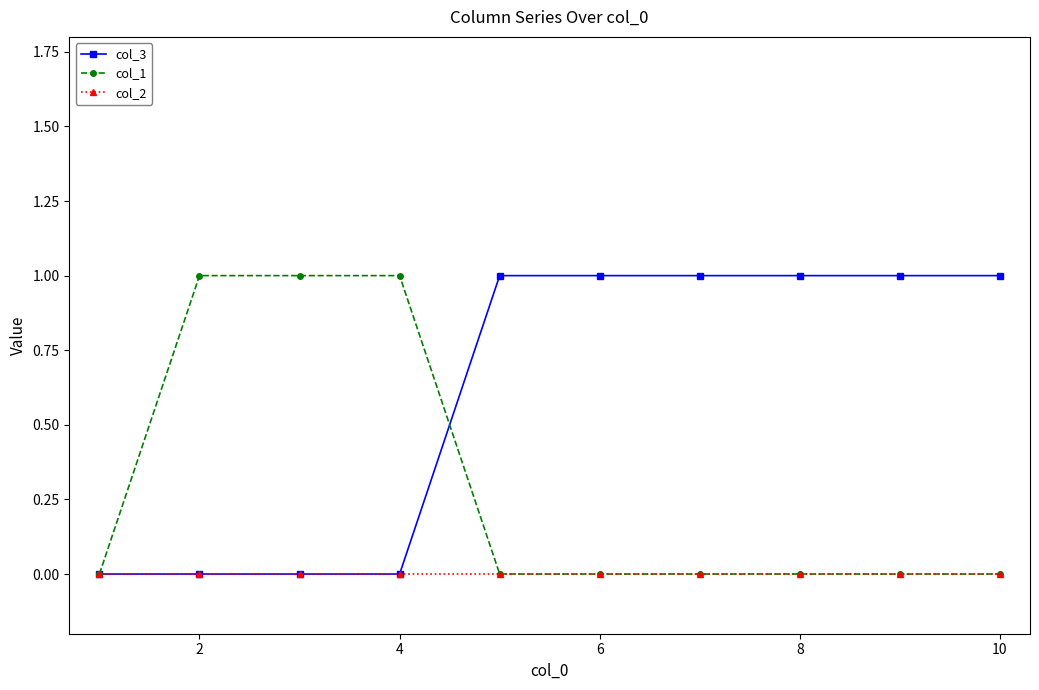

Reading left to right, list all the values displayed in this chart.

col_3: 0	0	0	0	1	1	1	1	1	1
col_1: 0	1	1	1	0	0	0	0	0	0
col_2: 0	0	0	0	0	0	0	0	0	0